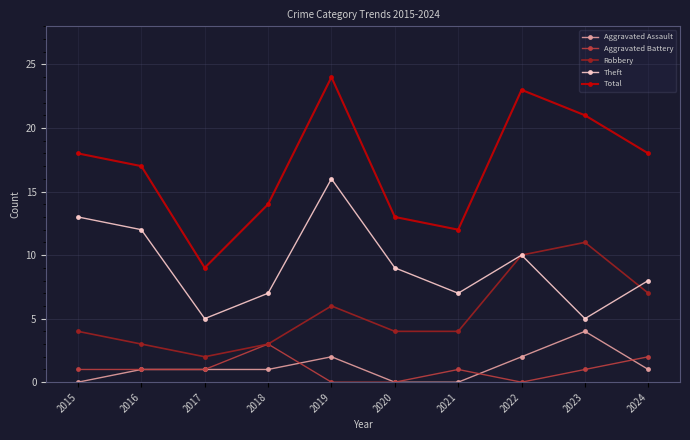

What is the total value across all series at 2020?

26